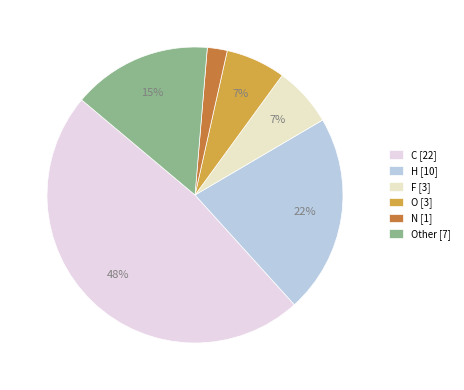

How many segments does this pie chart have?

6